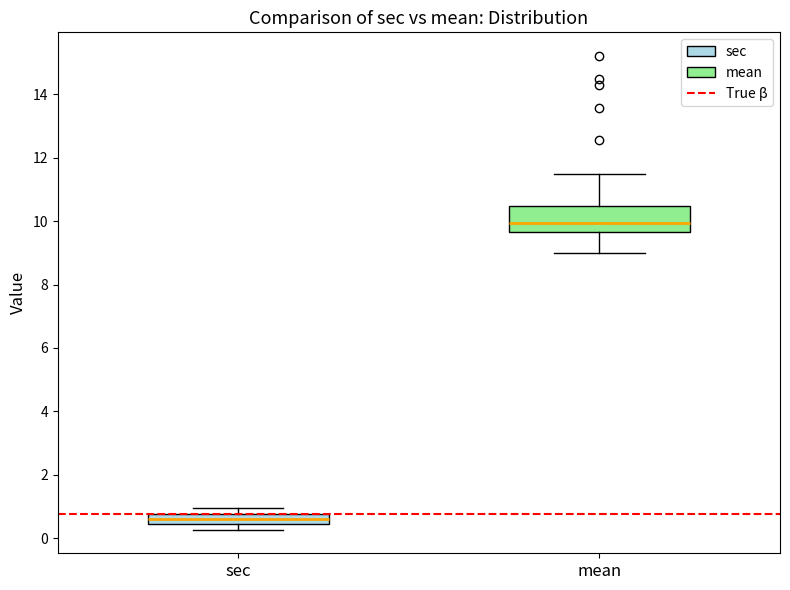

Which box's median line is the lowest?

sec